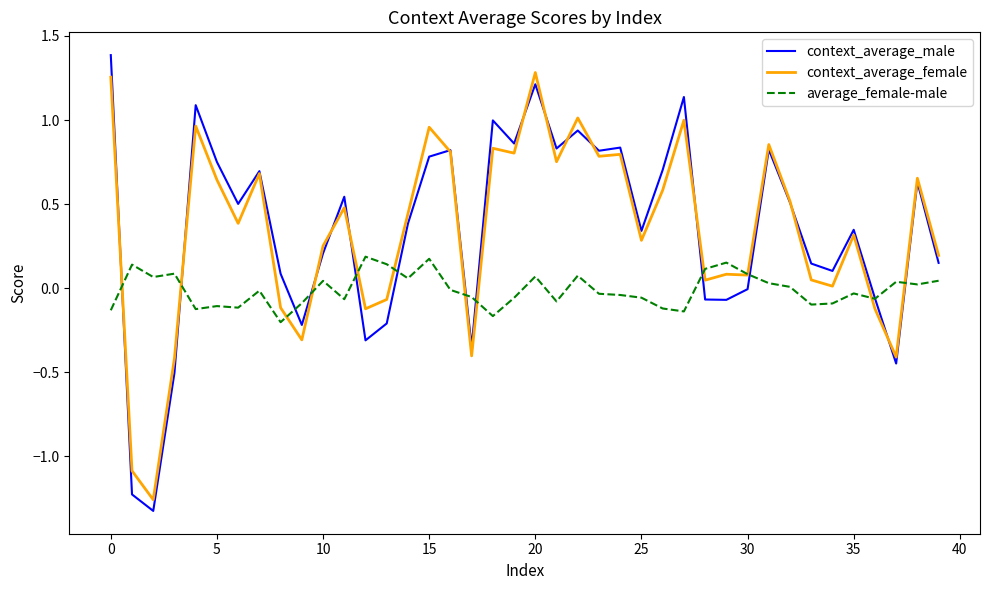

Which series ends up on top after the final intersection of context_average_male and average_female-male?

context_average_male